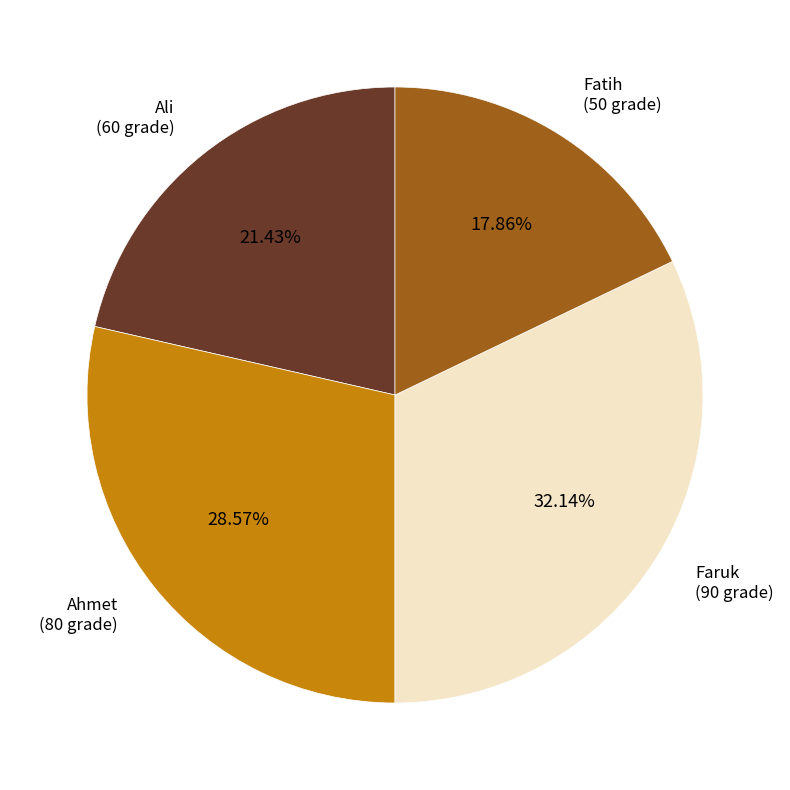

Does any single category account for the majority?

No